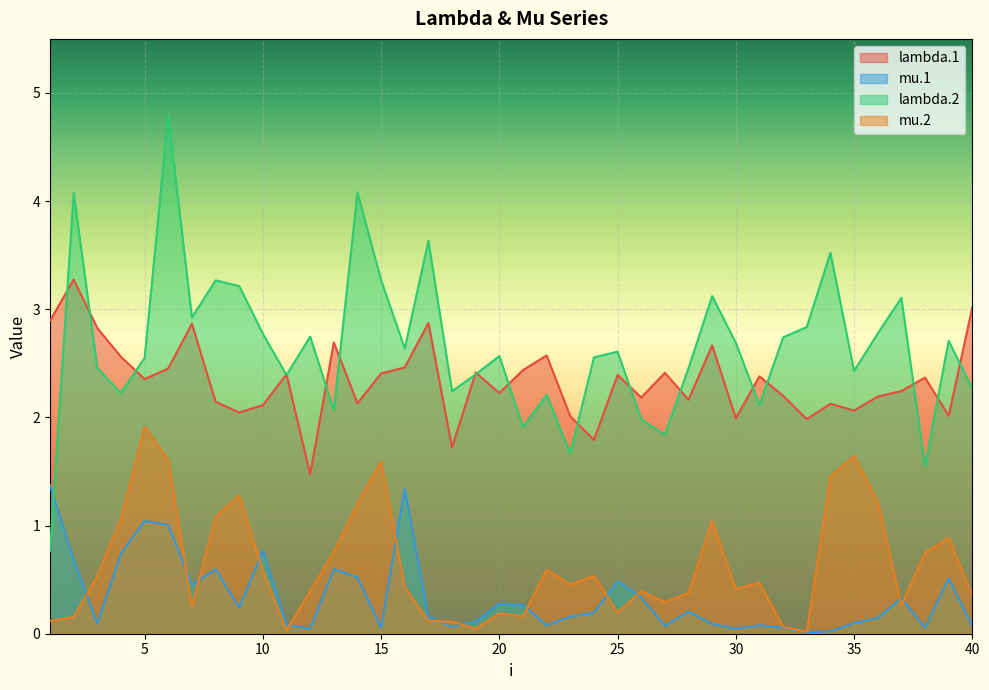

What is the difference between the maximum and minimum values in the mu.2 series?

1.9